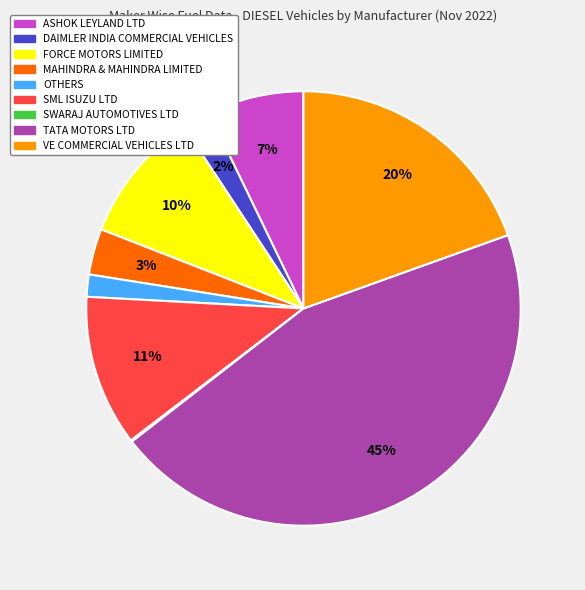

True or false: VE COMMERCIAL VEHICLES LTD accounts for 10% of the total.

False